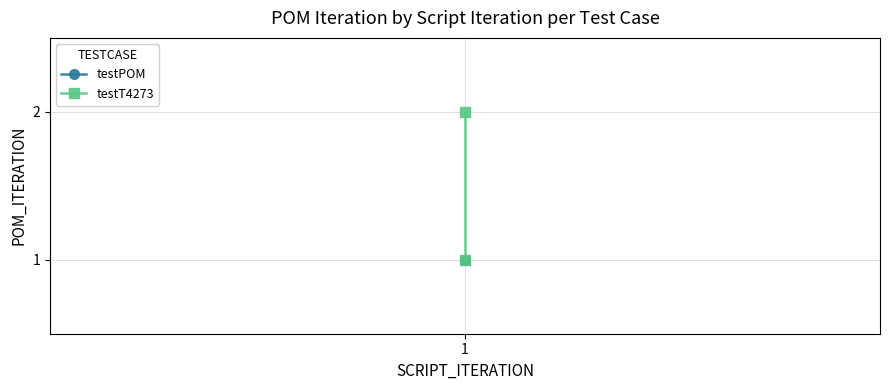

The chart shows a value of 1 at 1. True or false?

True